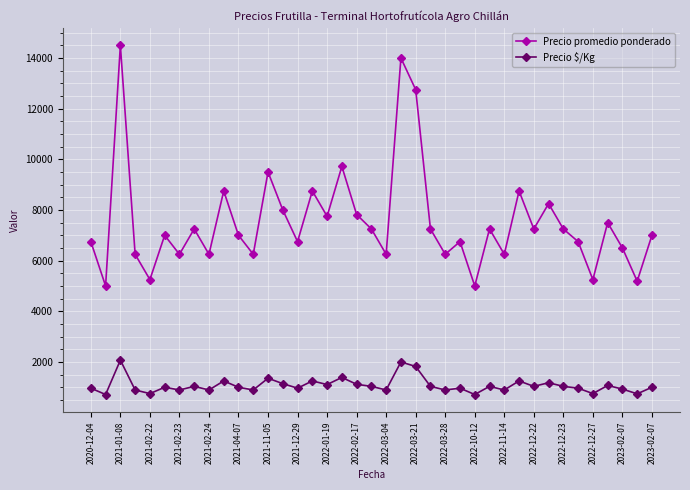

Which series has the largest total across all categories?

Precio promedio ponderado